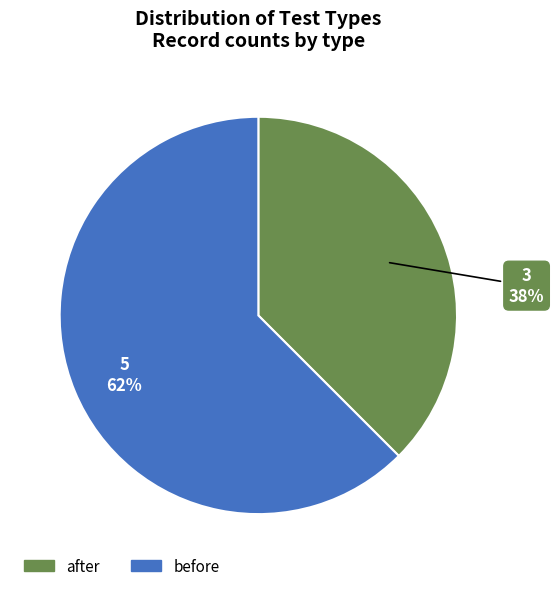

To the nearest percent, what is the average slice percentage?

50%